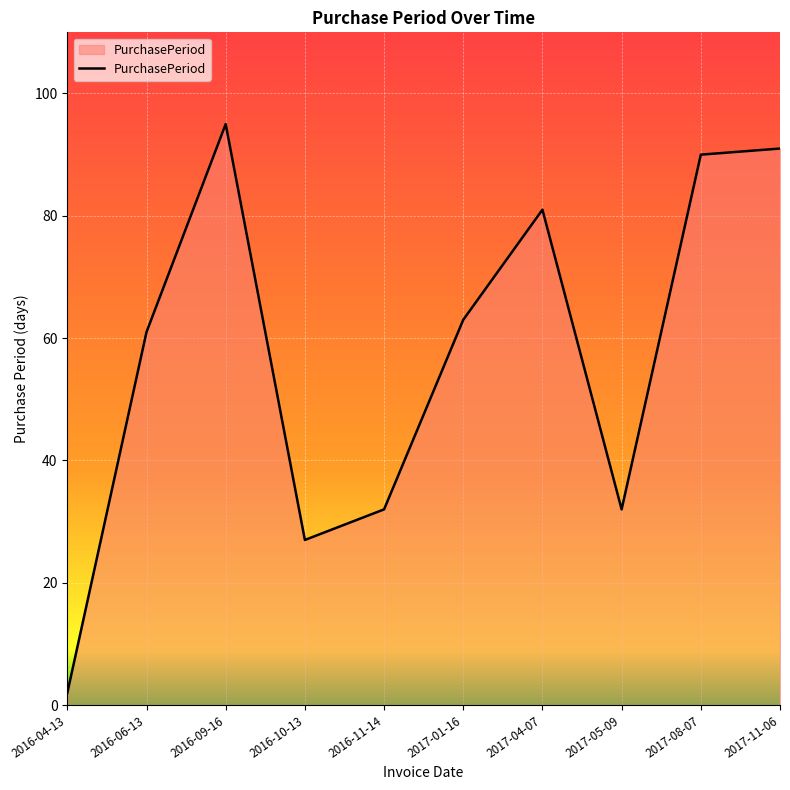

Where does the data first go above 63?

2016-09-16